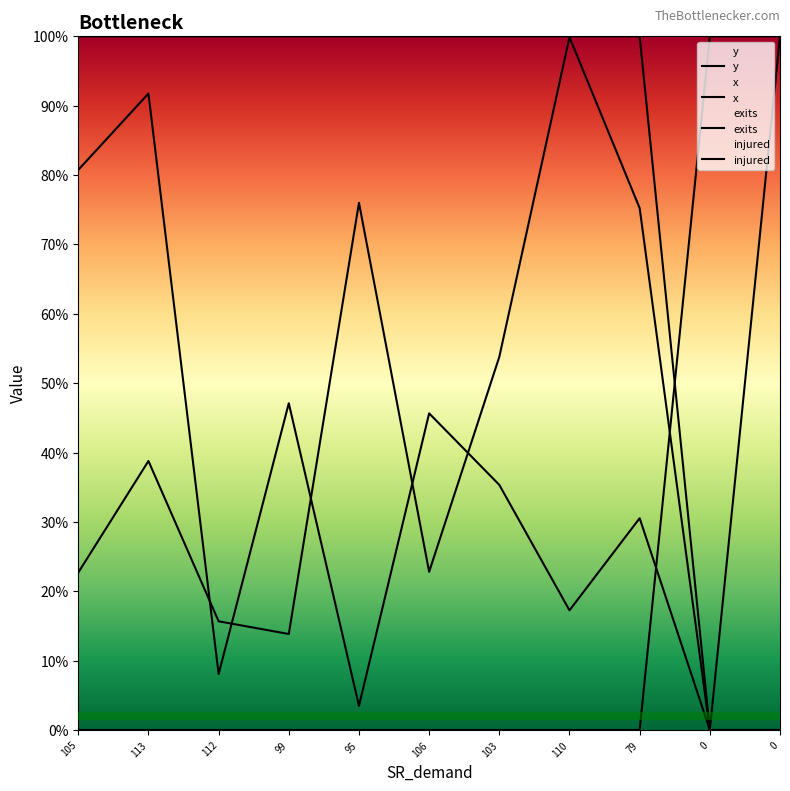

Is it true that y equals 0.3 at 105?

False